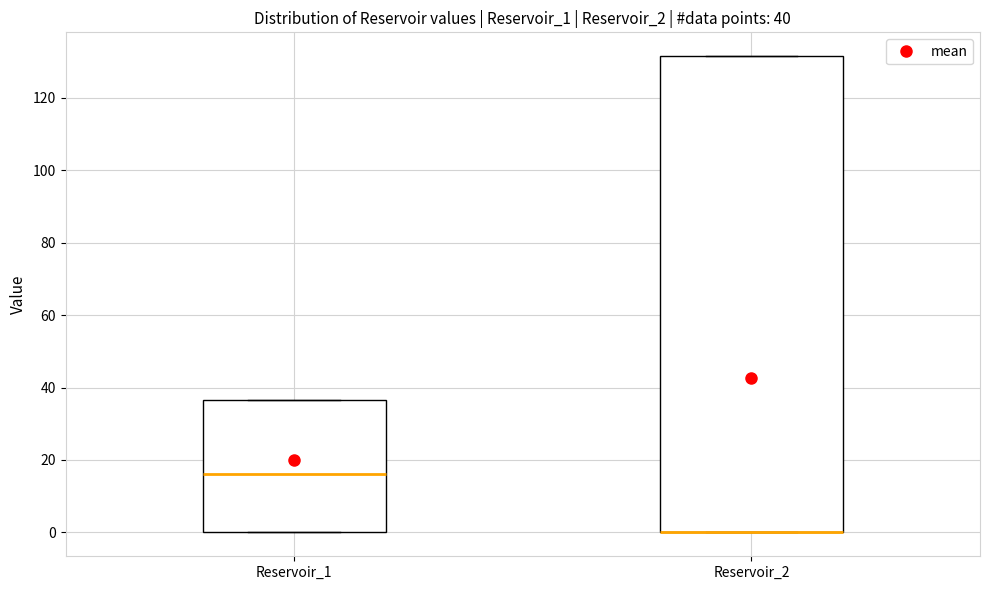

Which box is the tallest, from its lower edge to its upper edge?

Reservoir_2